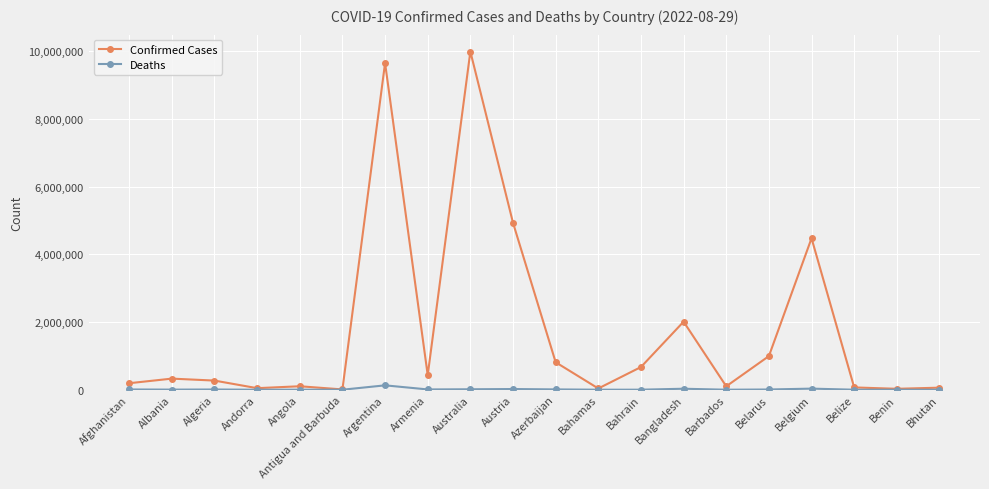

Between Australia and Azerbaijan, which series saw the biggest shift?

Confirmed Cases